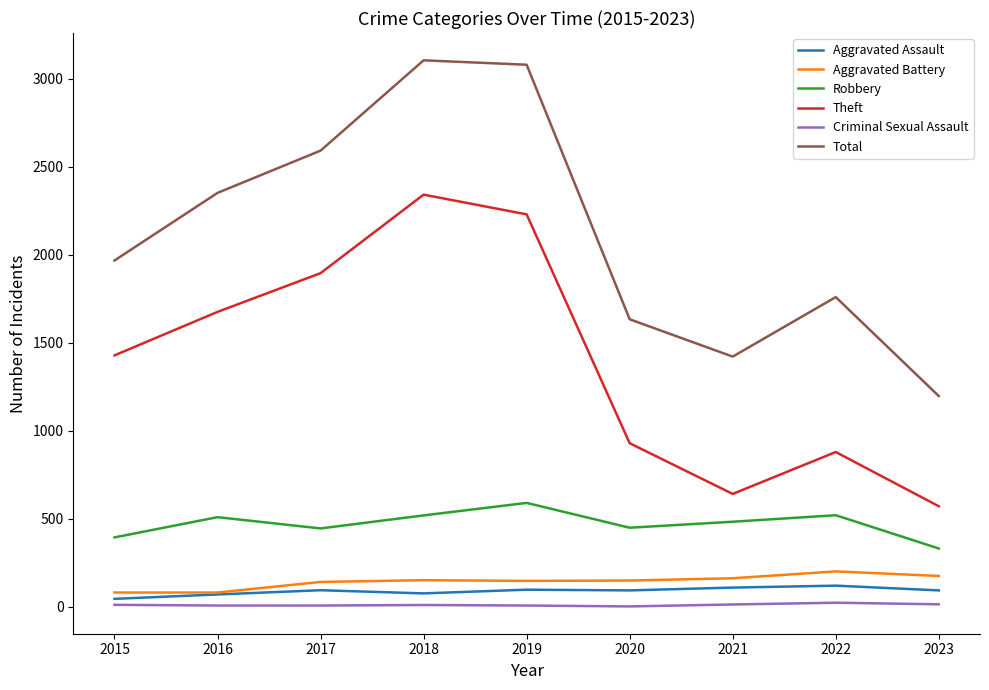

True or false: Total and Aggravated Assault cross at least once.

False